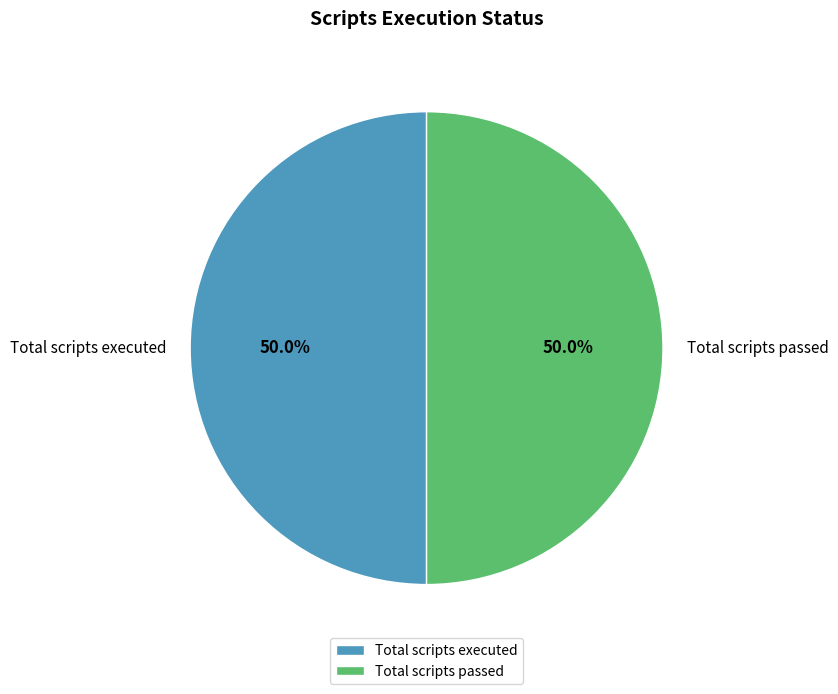

Approximately how many times larger is the value at Total scripts executed compared to Total scripts passed?

1.0